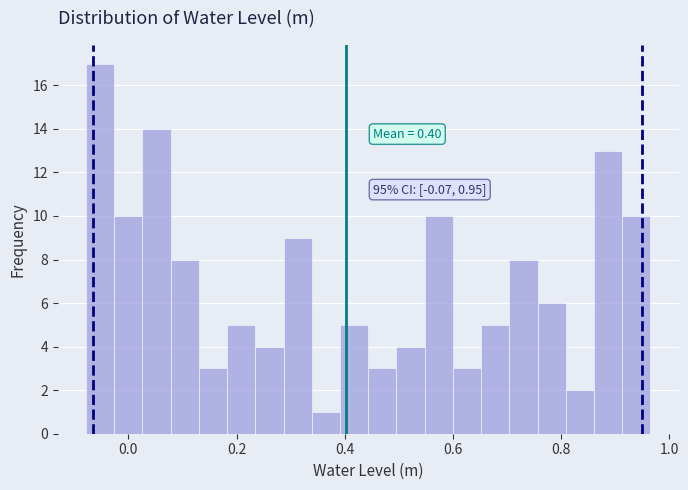

Read against the x-axis, roughly where is the centre of the tallest bar?

-0.06